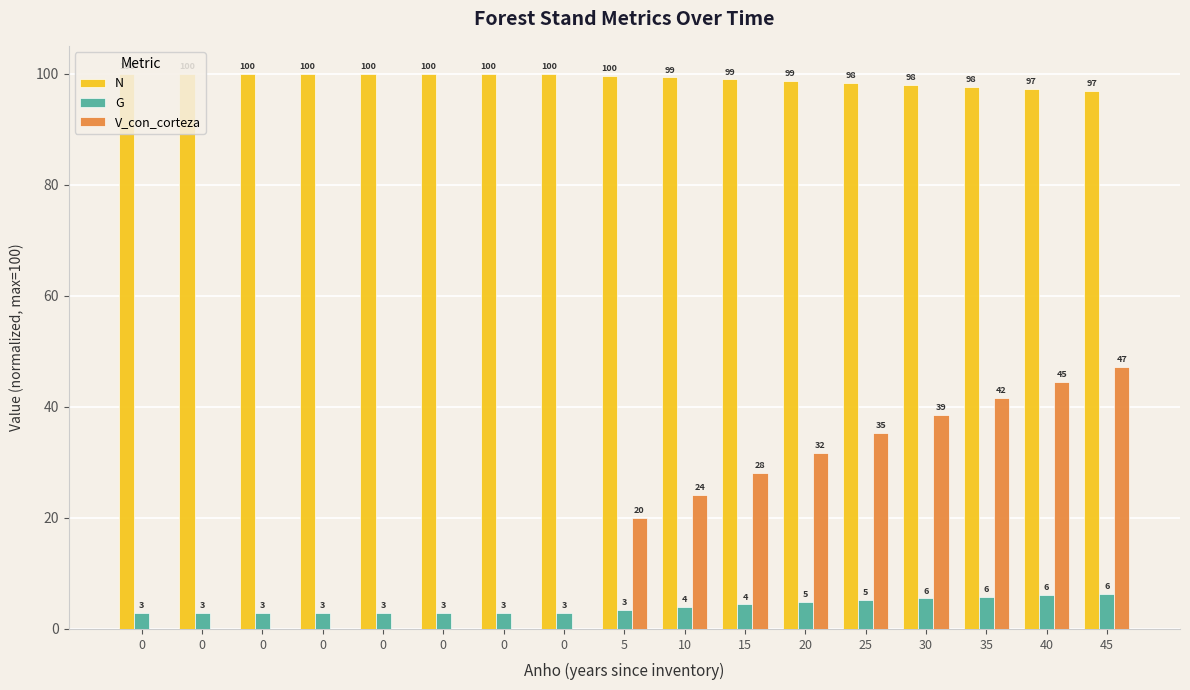

Count the number of data series in this chart.

3